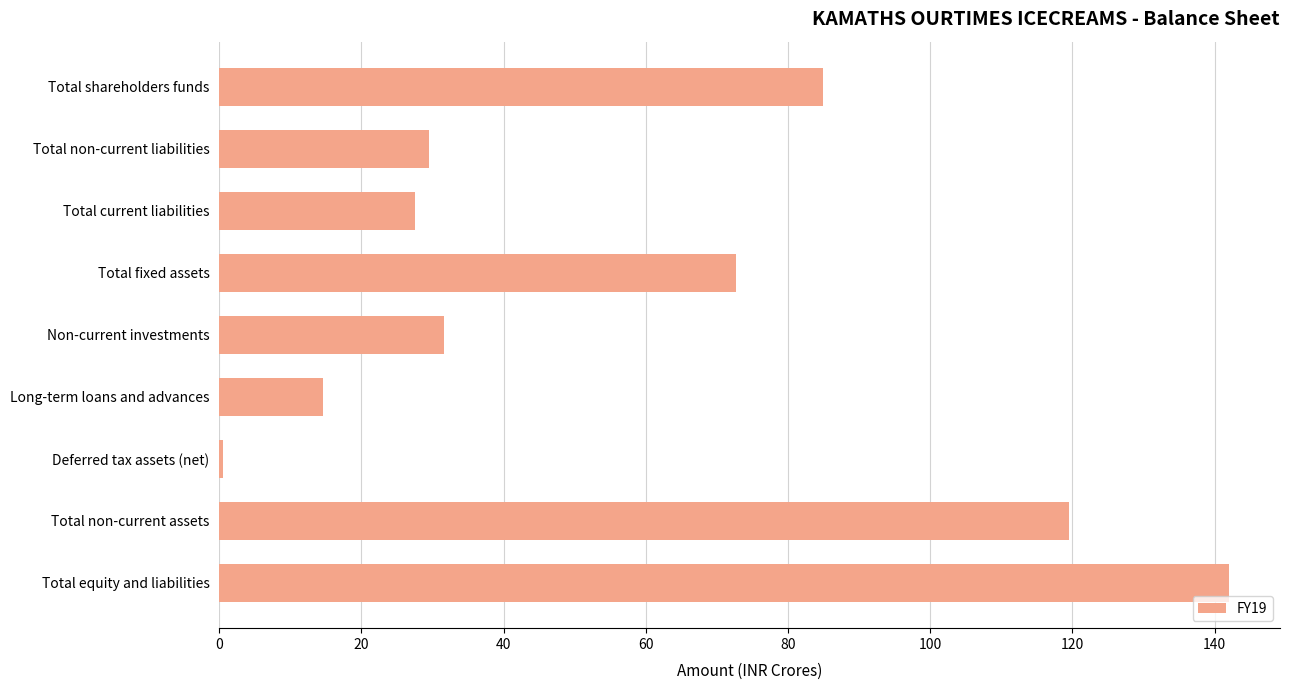

What is the greatest value displayed?

142.1